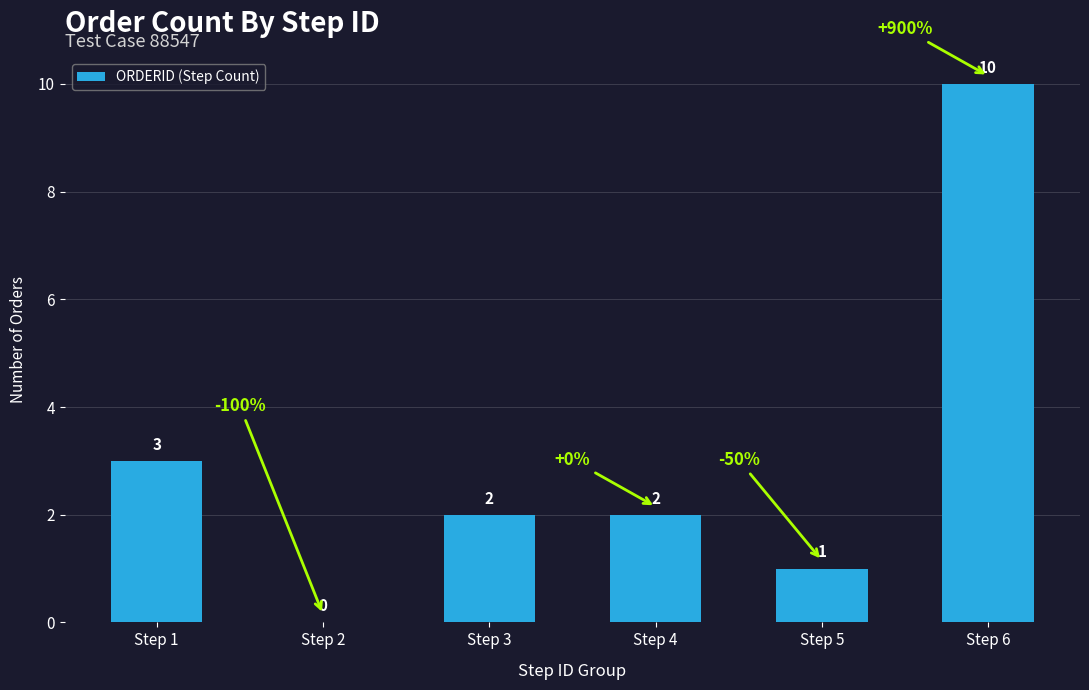

Are the bars horizontal?

No